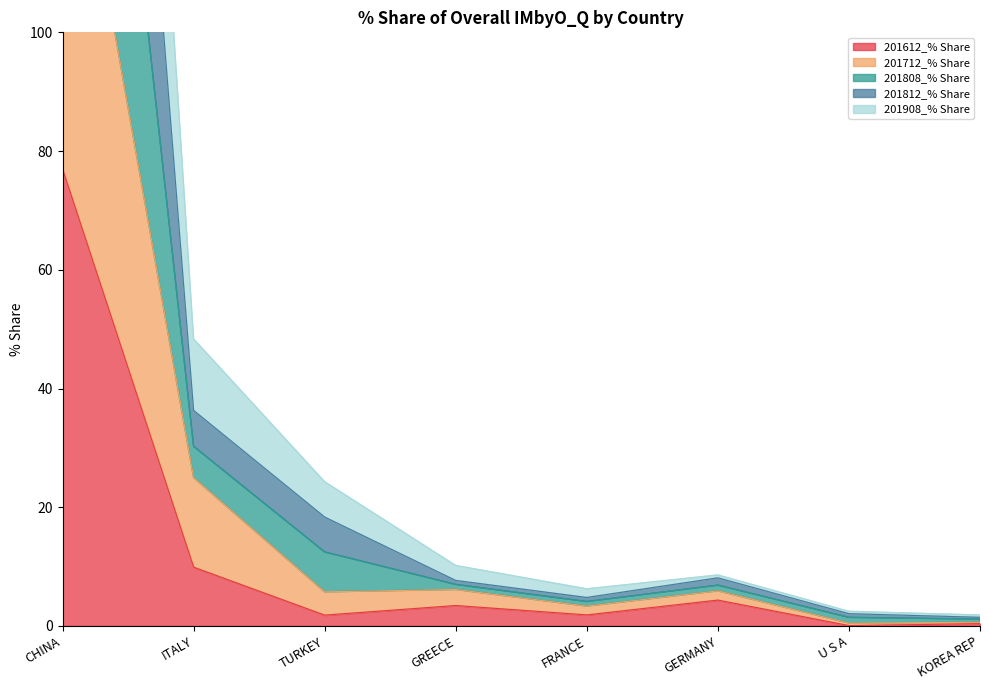

List the series in order of their overall mean, lowest first.

201612_% Share, 201712_% Share, 201908_% Share, 201808_% Share, 201812_% Share